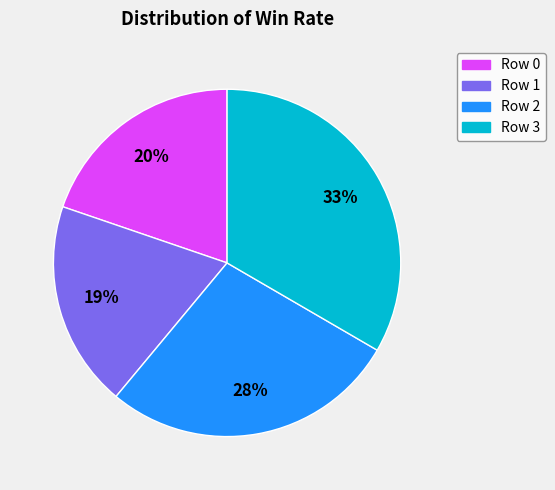

Is there any slice that represents more than half of the pie?

No